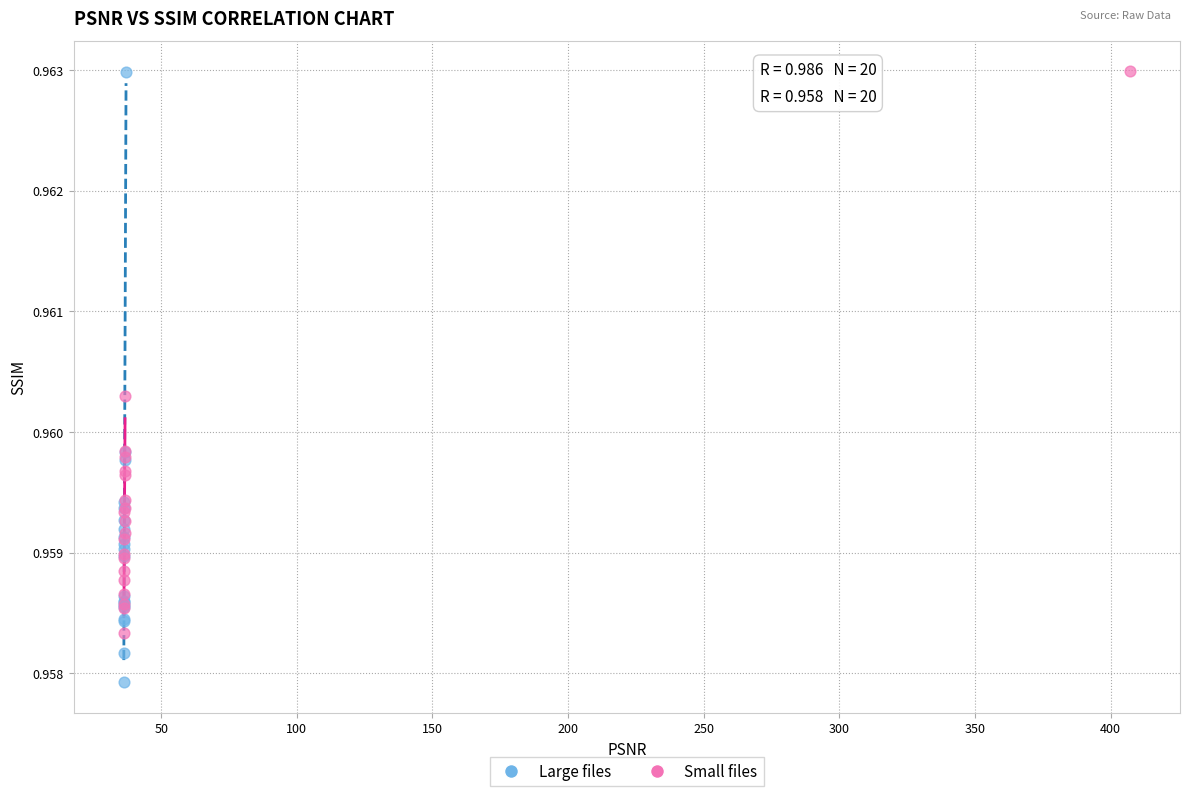

Which series contains the lowest Y value?

Large files